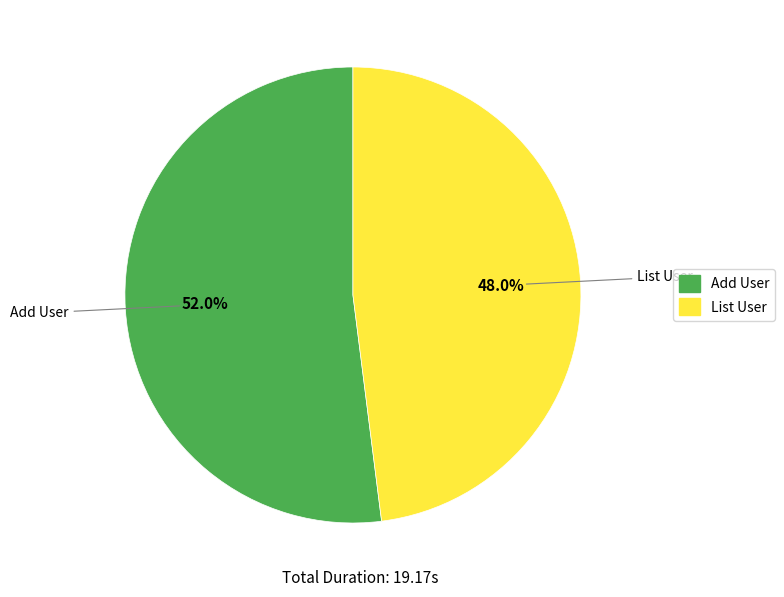

The List User slice represents 35% of the pie. True or false?

False